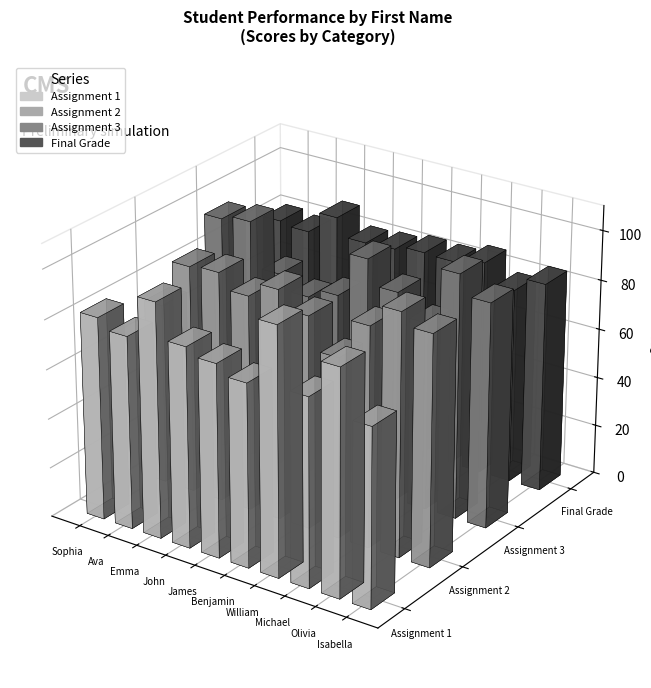

What is the minimum value for Final Grade?

78.9